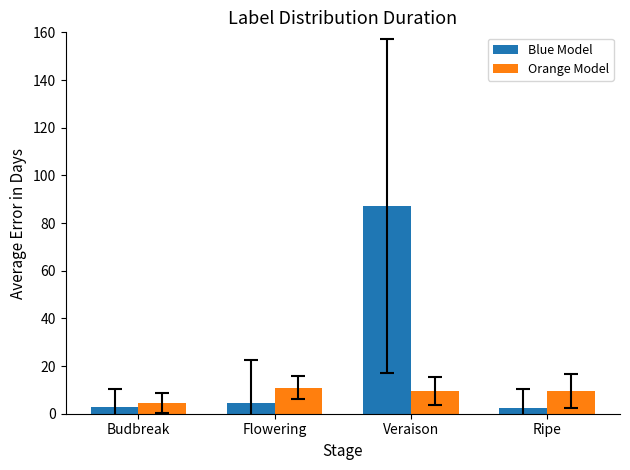

What position from the left is Flowering?

2